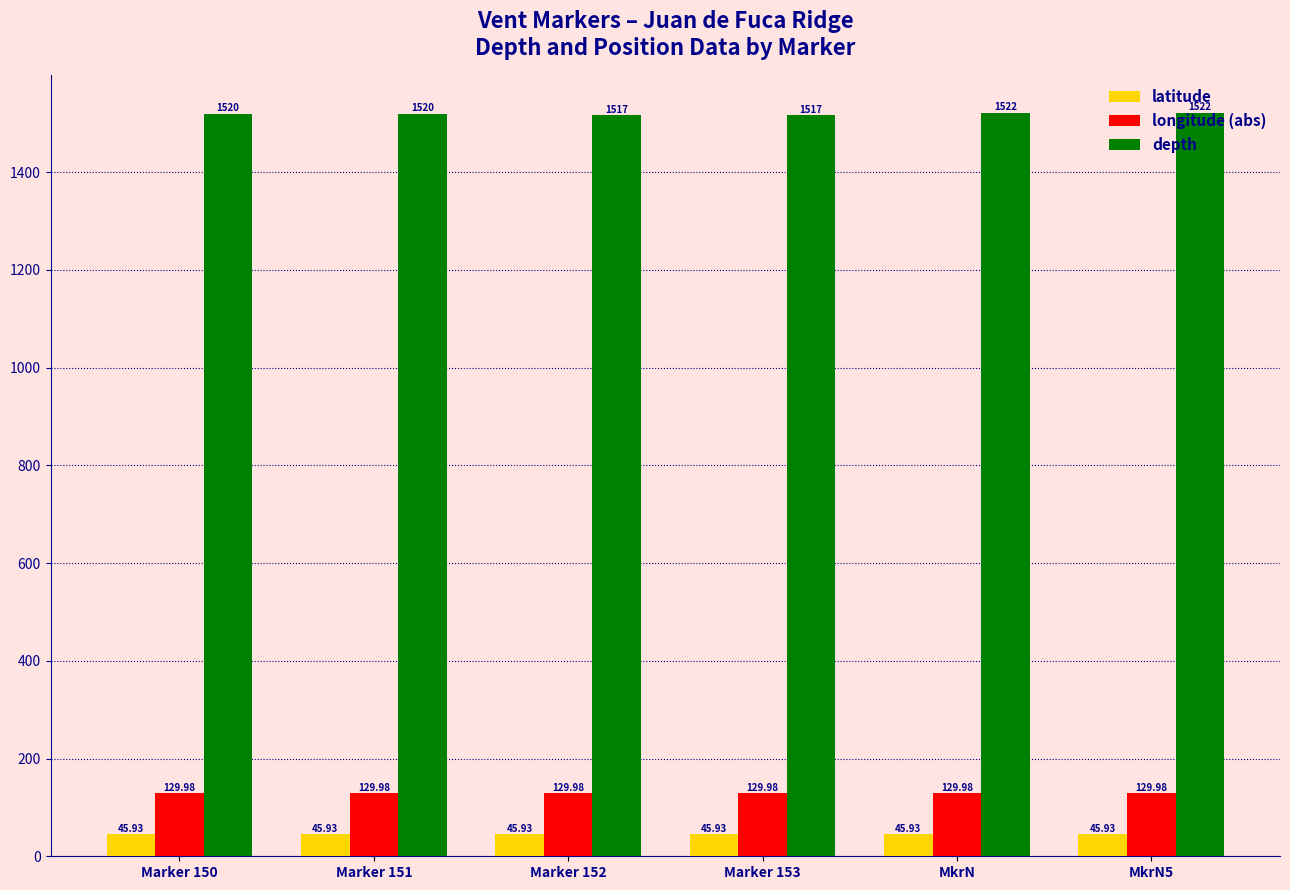

What is the total value across all series at MkrN5?

1697.9